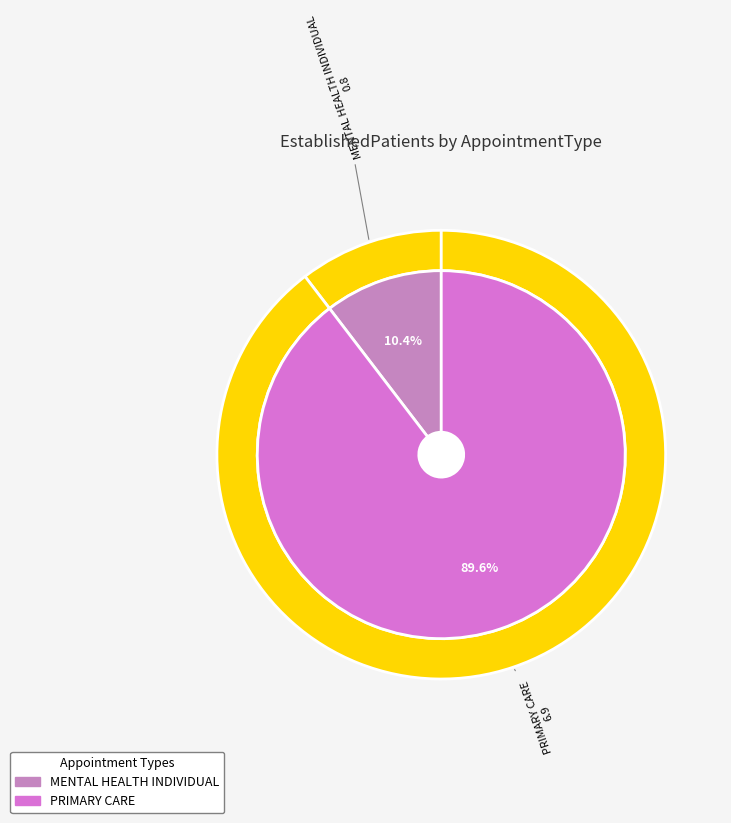

What percentage is the MENTAL HEALTH INDIVIDUAL slice, to the nearest percent?

10%